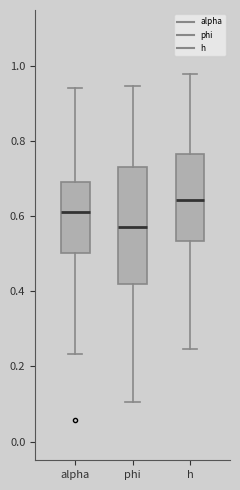

Where is the upper edge of the box for alpha on the y-axis? The values are not printed on the chart, so give them approximately, as read against the axis.

0.70